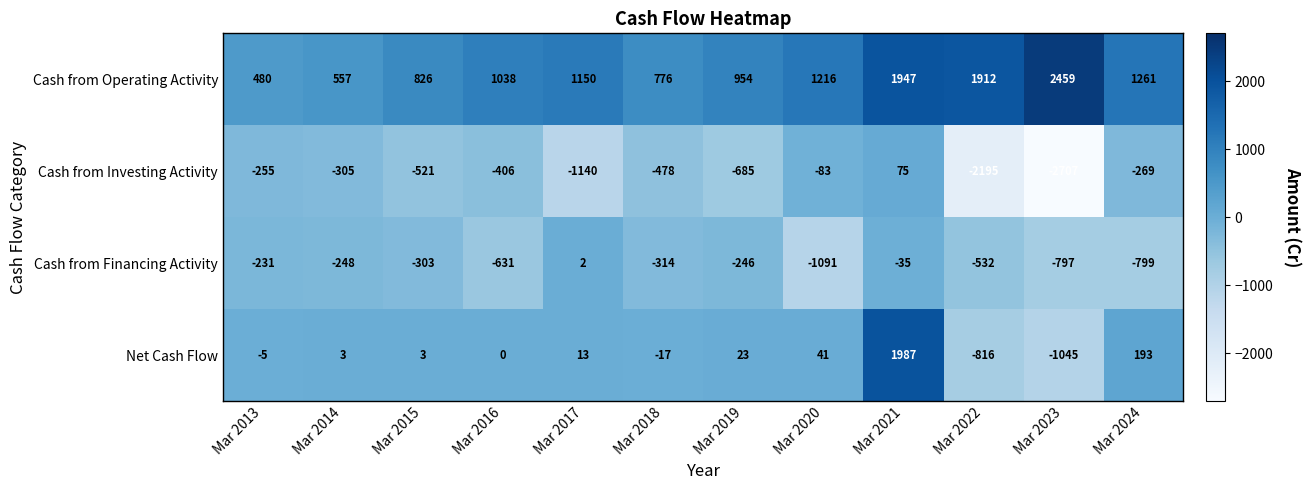

At how many categories does at least one series exceed 1360?

3